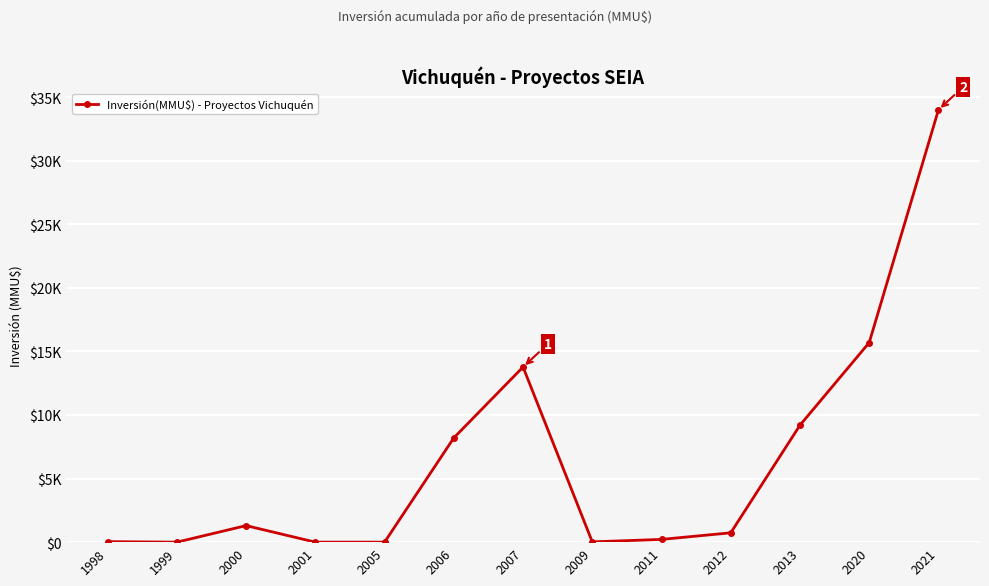

Rank the categories by value from lowest to highest.

1999, 2001, 2005, 2009, 1998, 2011, 2012, 2000, 2006, 2013, 2007, 2020, 2021